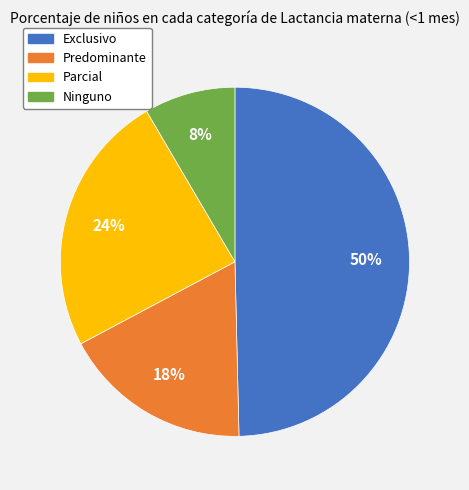

To the nearest percent, what portion does Ninguno represent?

8%